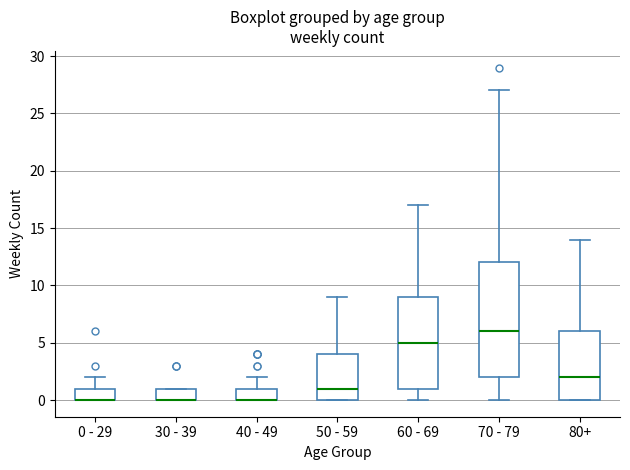

Where is the upper edge of the box for 30 - 39 on the y-axis? The values are not printed on the chart, so give them approximately, as read against the axis.

1